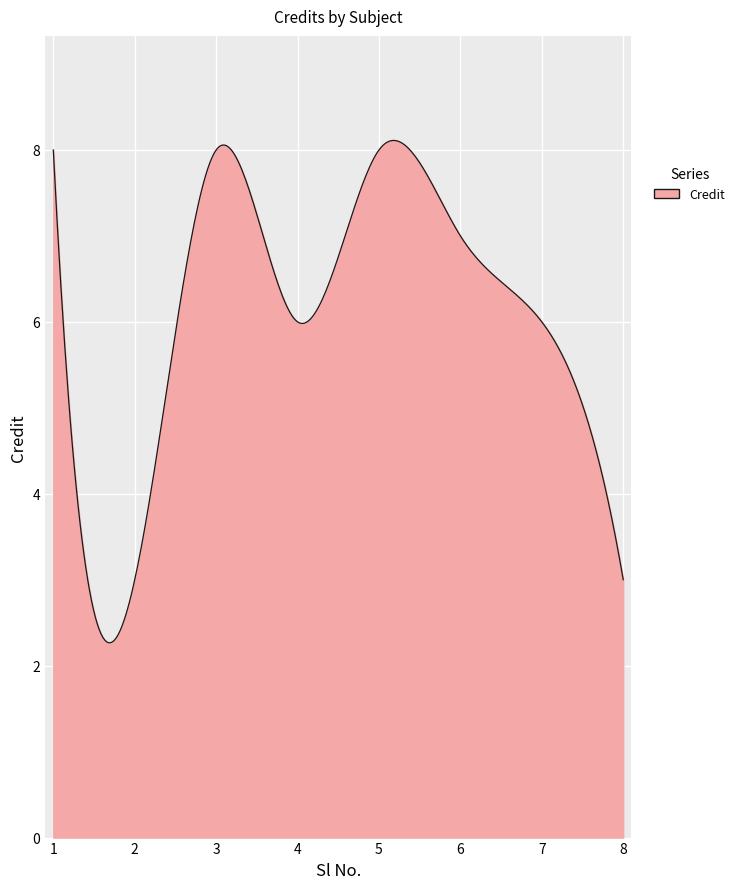

What is the minimum value shown in the chart?

2.3